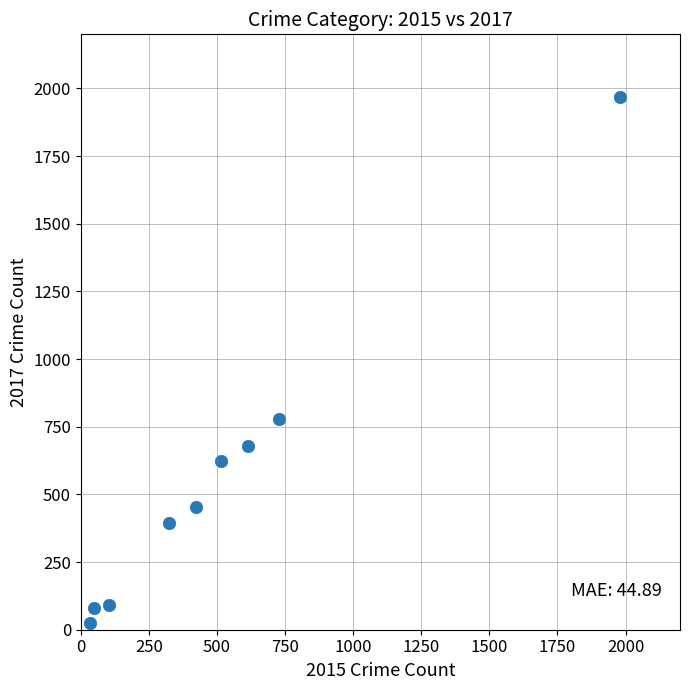

What is the range of Y values (max minus min)?

1945